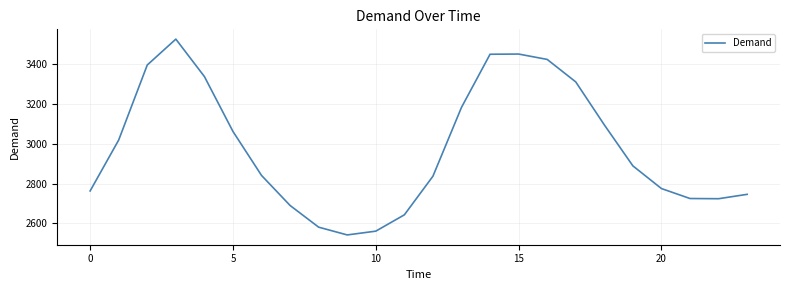

What is the smallest value displayed?

2542